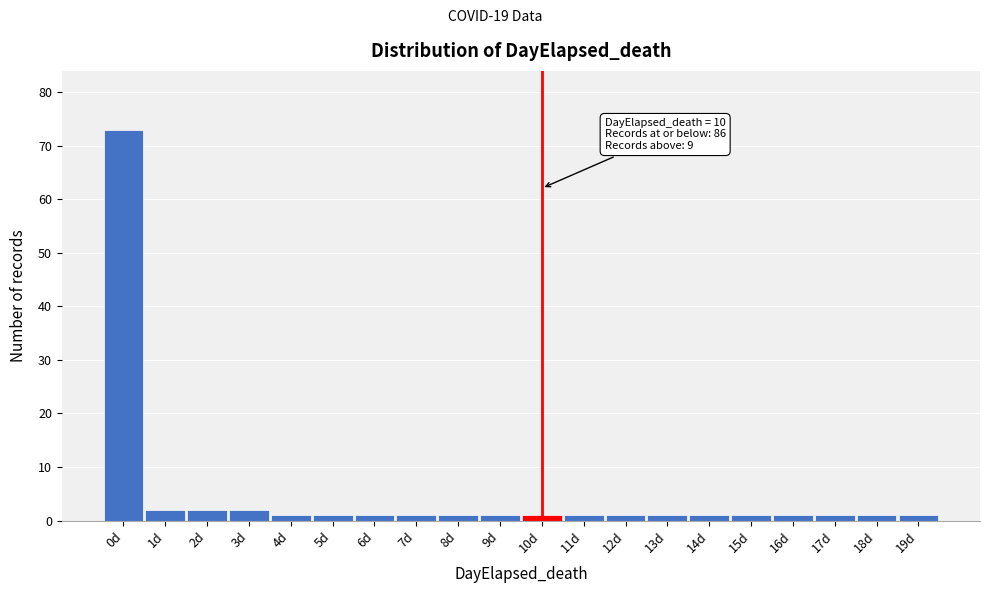

Over which range of the x-axis is the bar tallest?

-0.5 to 0.5